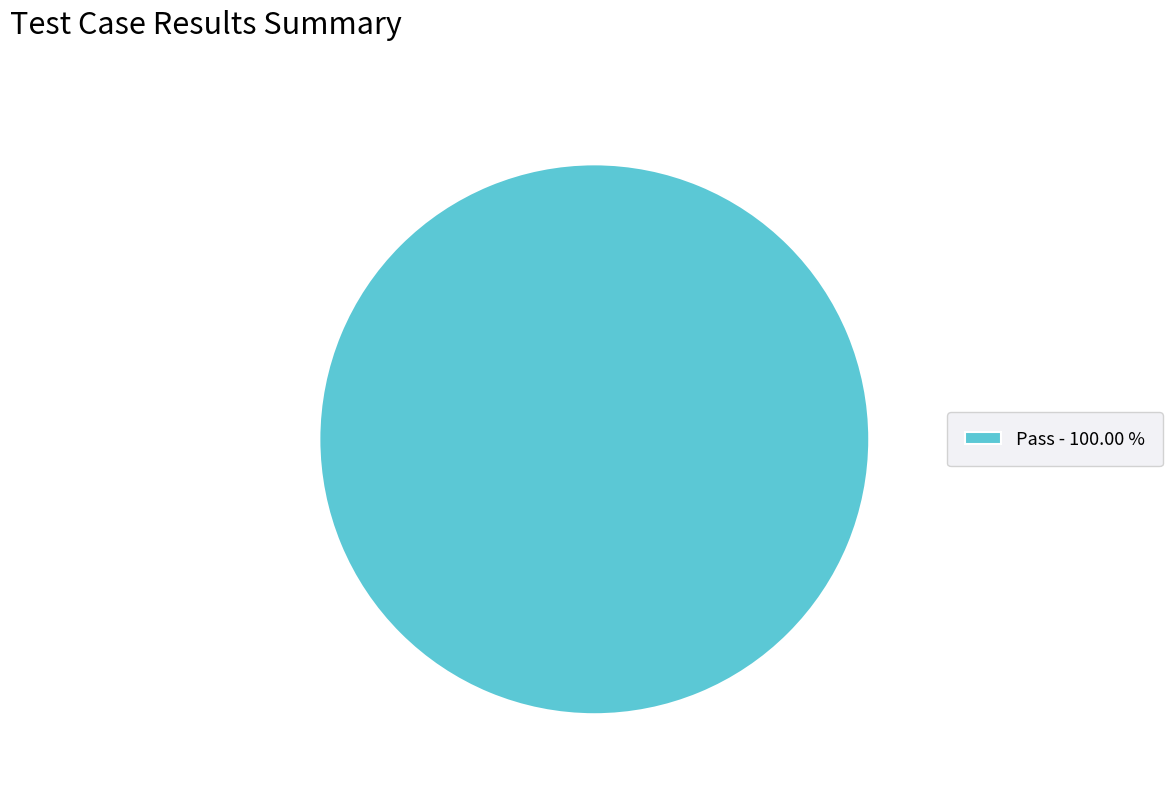

Rank the categories by value from lowest to highest.

Pass - 100.00 %